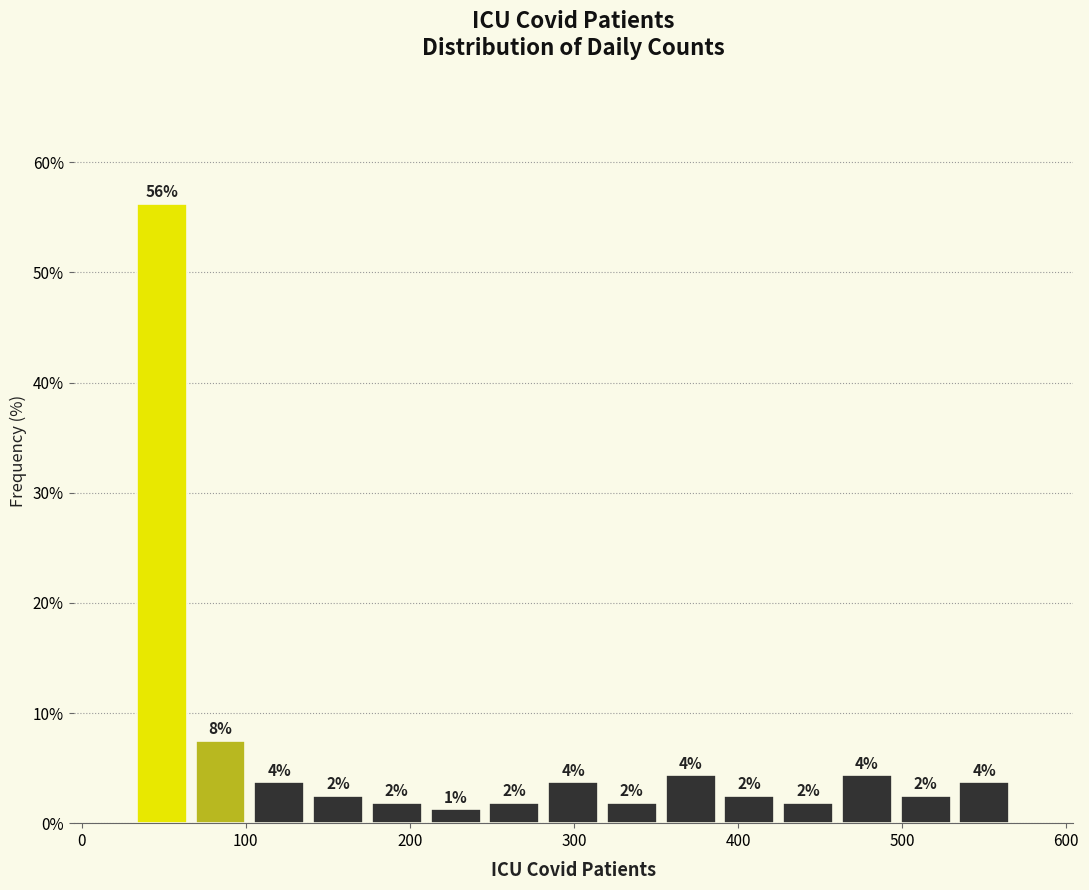

Around what value on the x-axis is the tallest bar? Give the approximate position of its centre, as read against the axis.

50